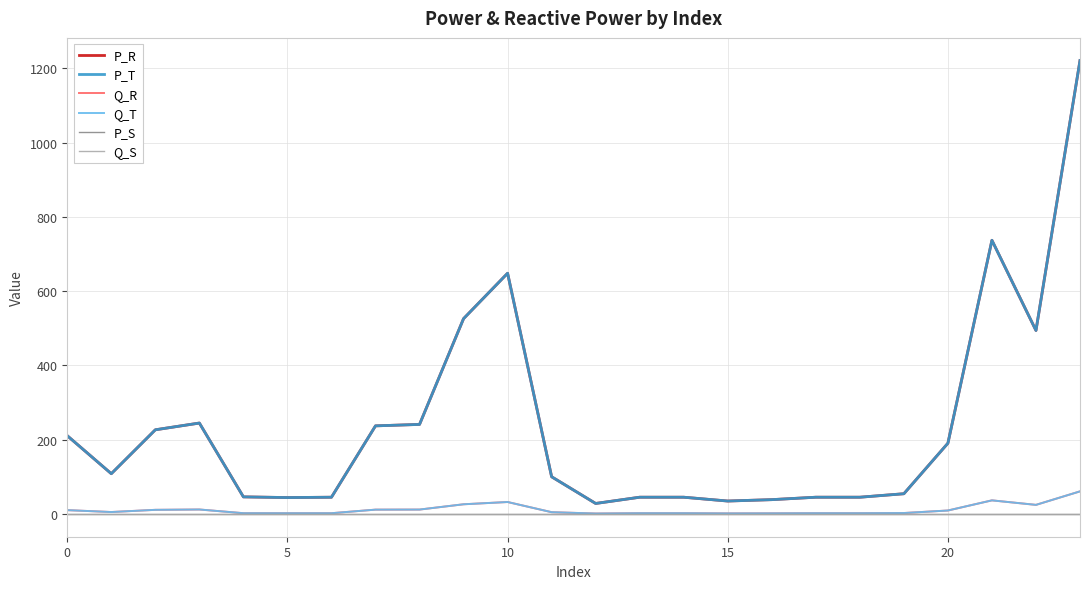

True or false: Q_R and P_T cross at least once.

False